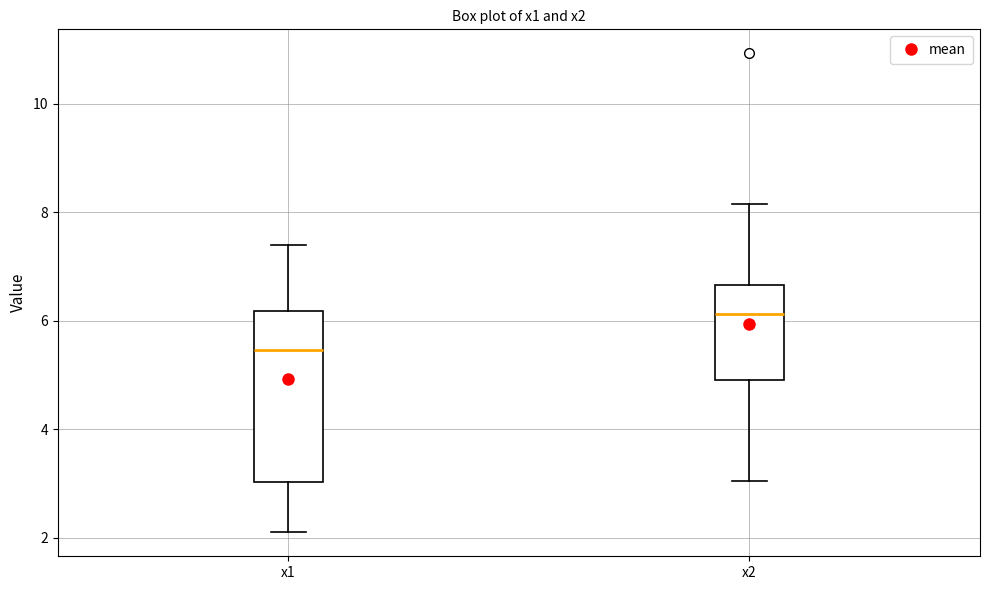

Which box is the tallest, from its lower edge to its upper edge?

x1